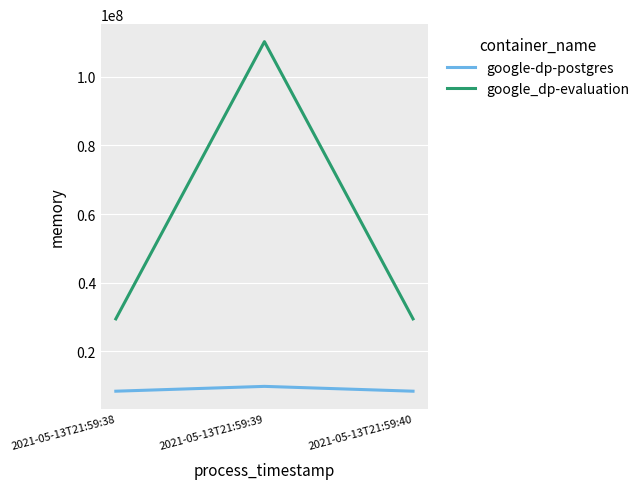

What is the difference between the maximum and second lowest values in the google-dp-postgres series?

1404928